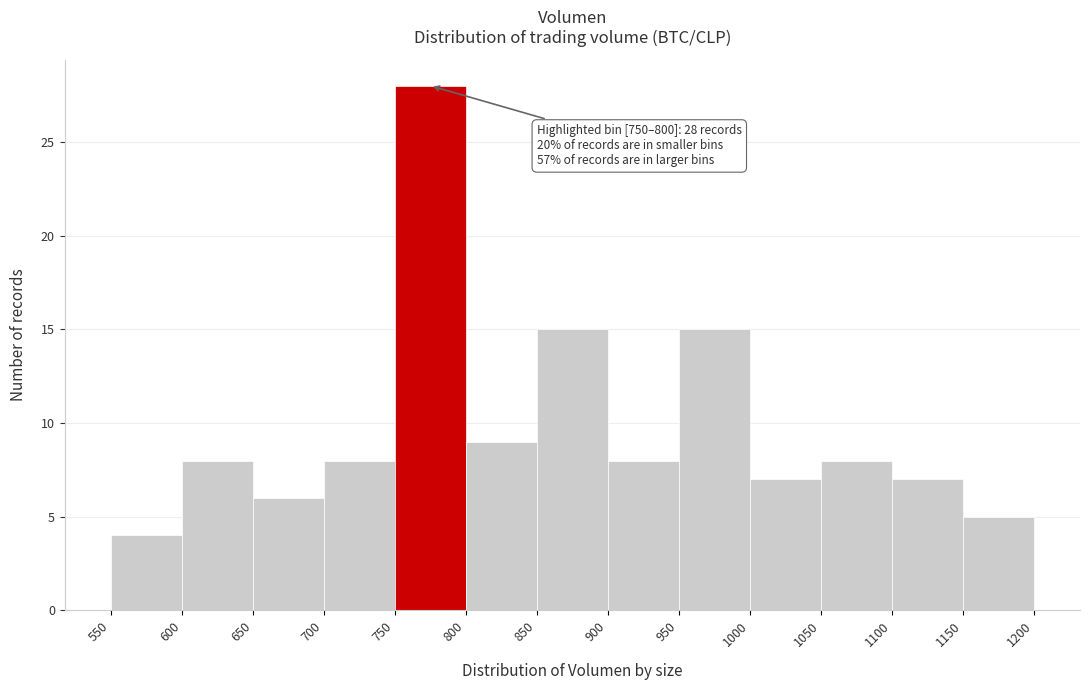

Which range on the x-axis has the tallest bar?

750 to 800